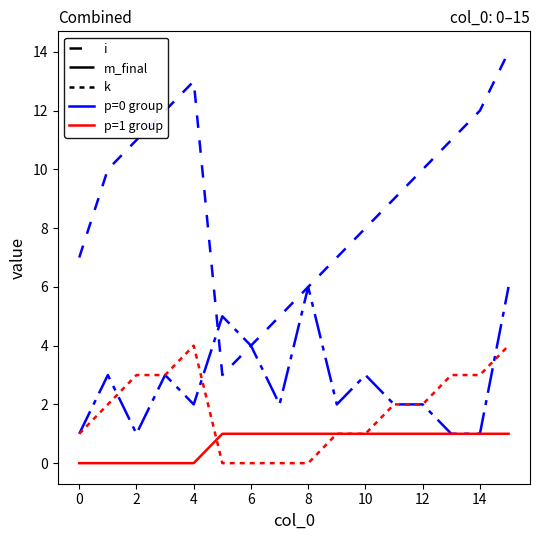

Is this an area chart (filled region under the line)?

No